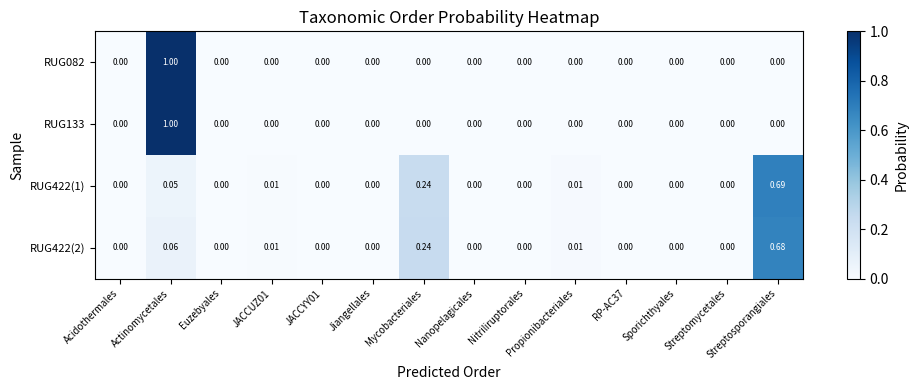

At which category is the sum across all series the highest?

Actinomycetales